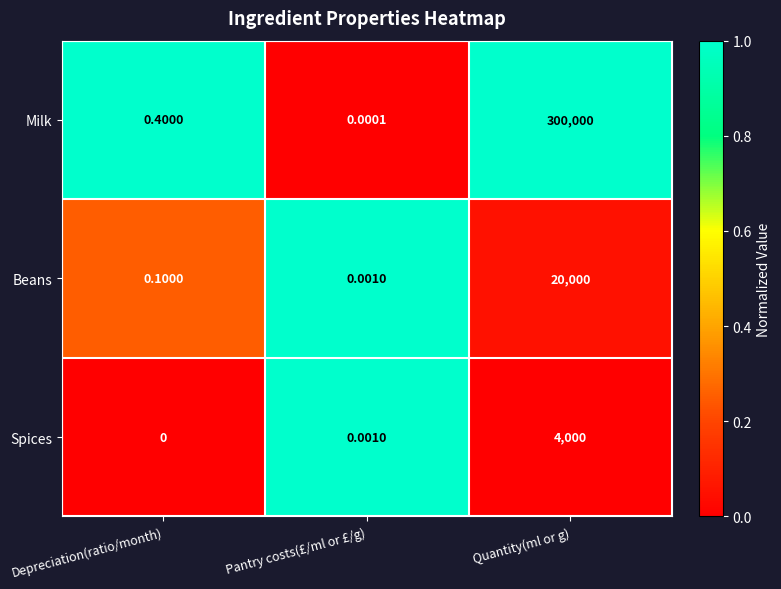

At which label is Beans closest to 10000?

Depreciation(ratio/month)